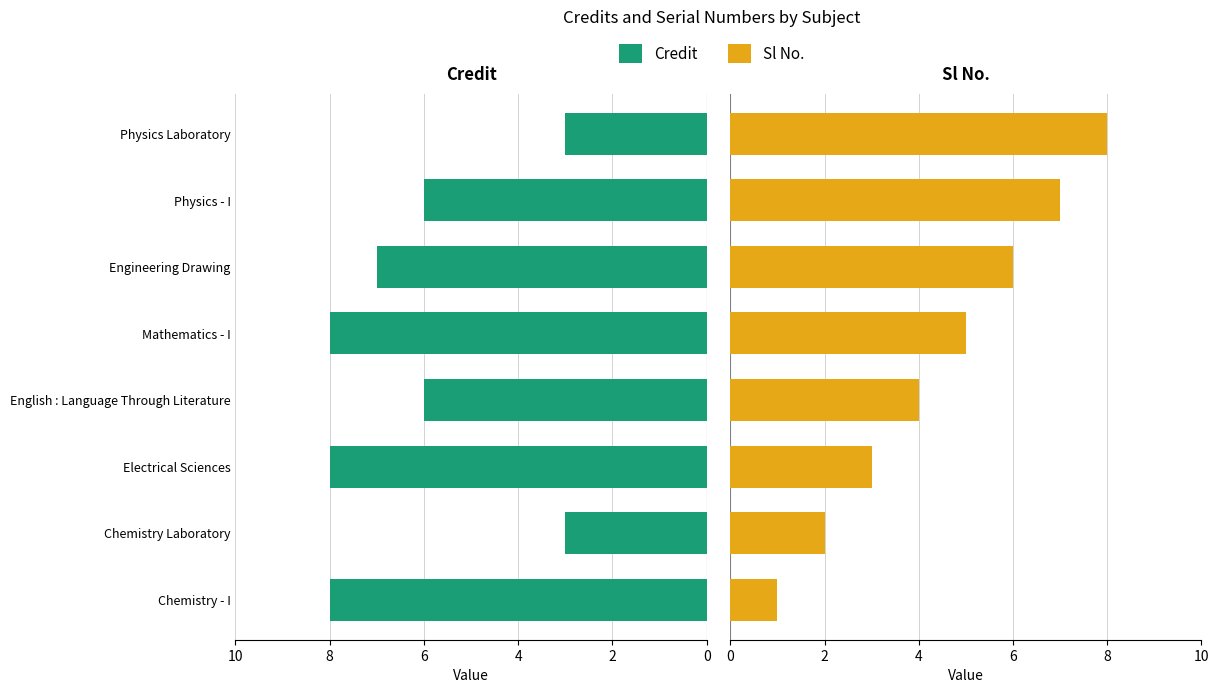

How many Credit values are between 6 and 8?

6